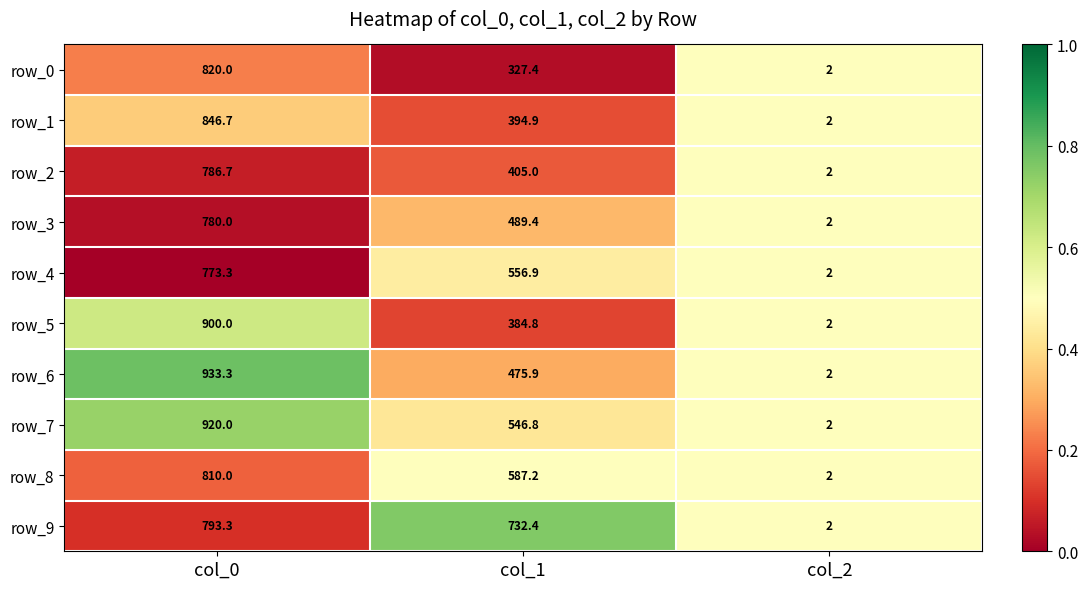

Is it true that row_3 equals 0.6 at col_1?

False